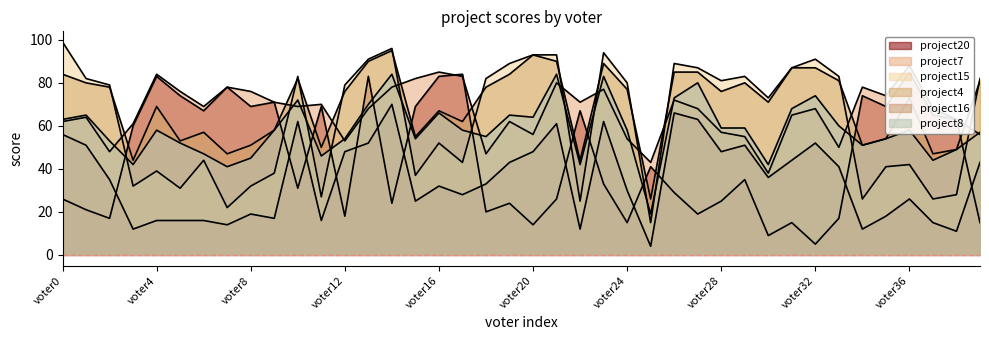

In project20, how many points are higher than both neighbors (excluding endpoints)?

13